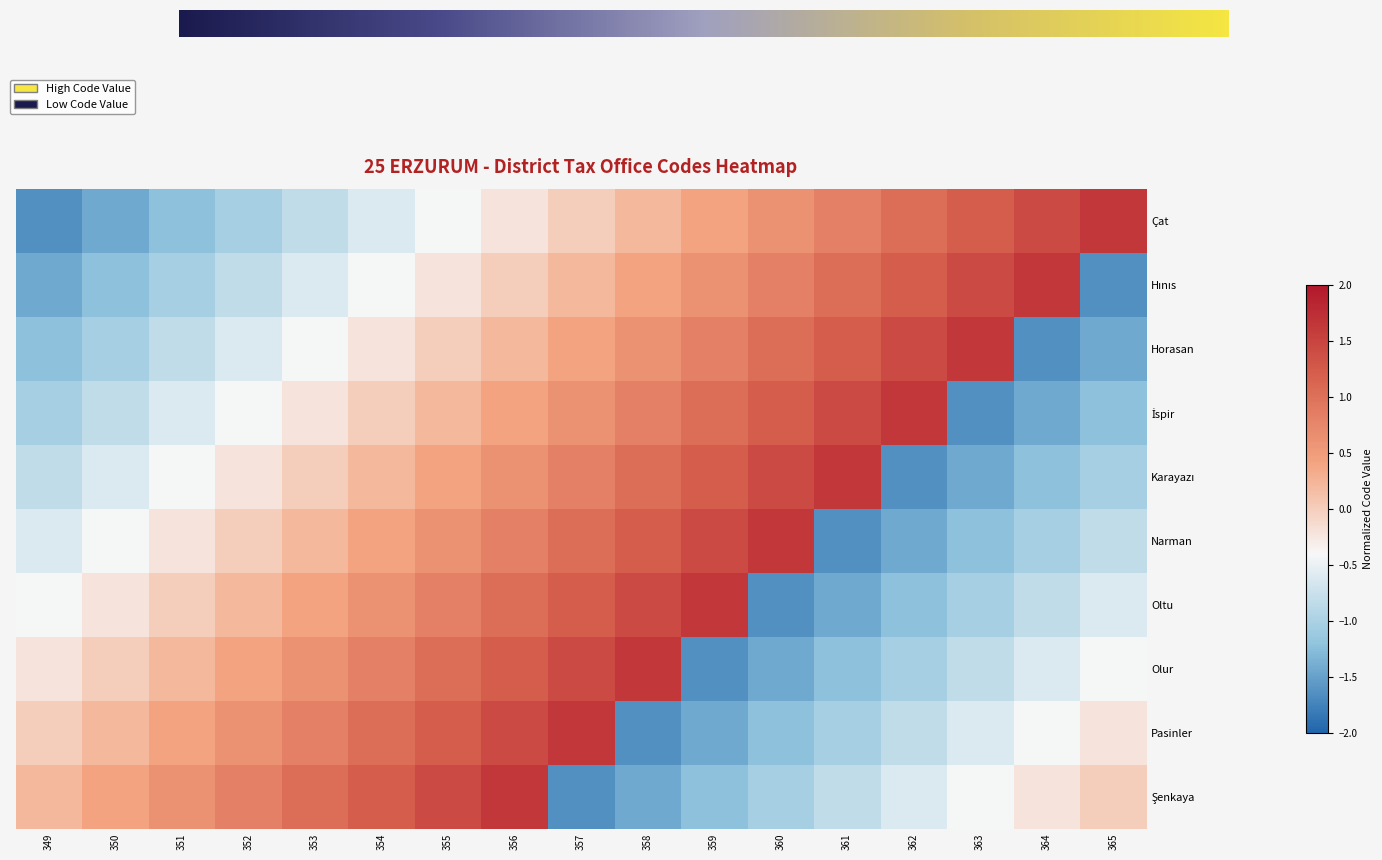

True or false: Narman has a value of -0.2 at 349.

False